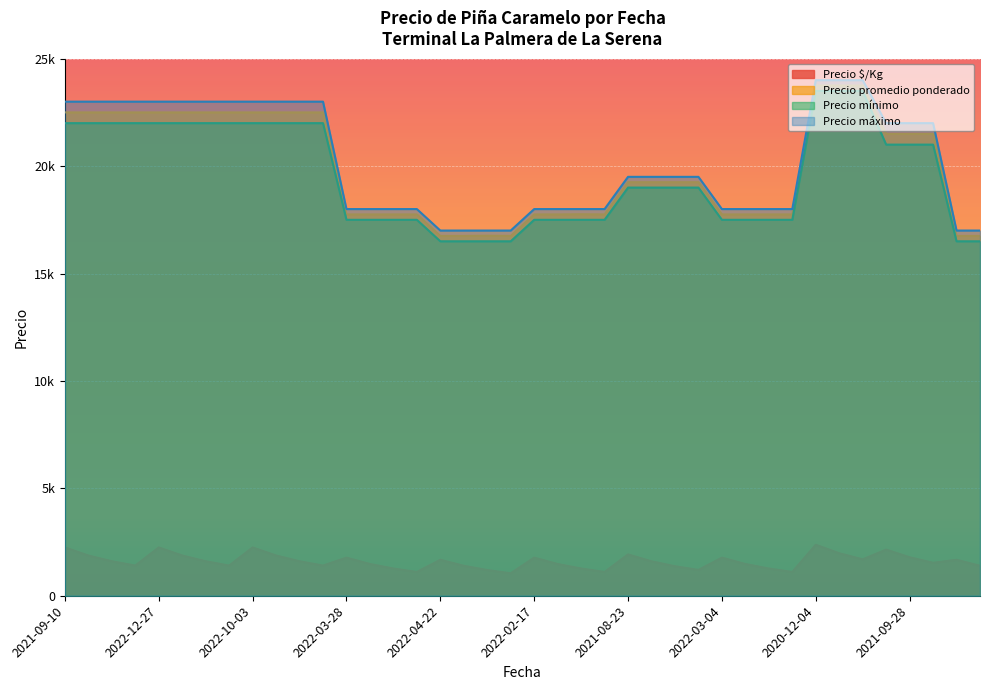

Which category has the lowest value in the Precio máximo series?

2022-04-22